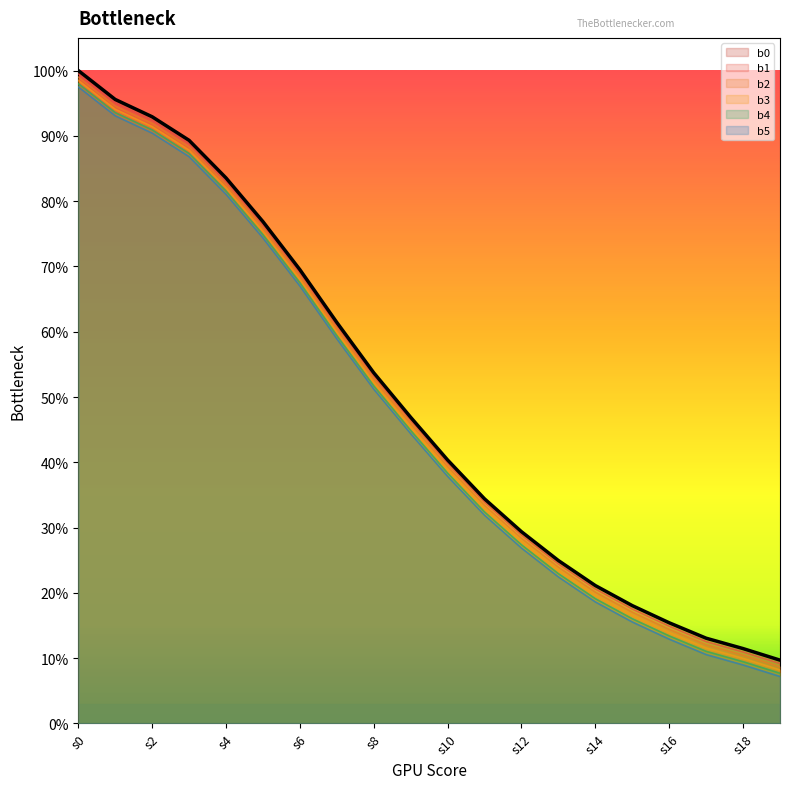

What is the average value of the b1 series?

0.5